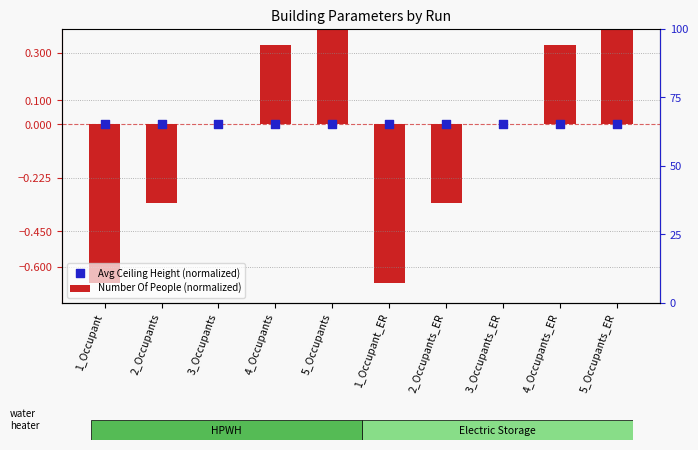

Which series has the widest spread of Y values?

Number Of People (normalized)